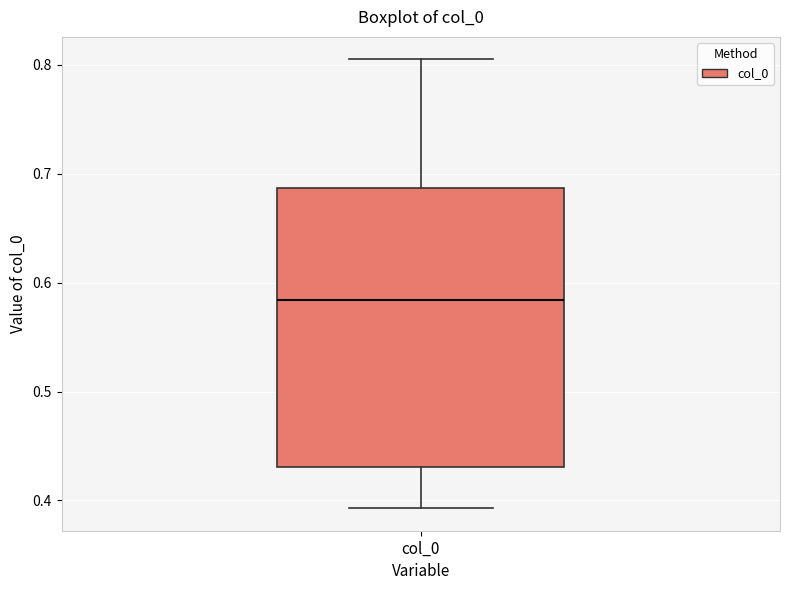

Transcribe this box plot: give where the median line is, the range the box spans, and where the two whiskers end, as read against the y-axis. The values are not printed on the chart, so give them approximately, as read against the axis.

median 0.58, box 0.43 to 0.69, whiskers 0.39 to 0.80